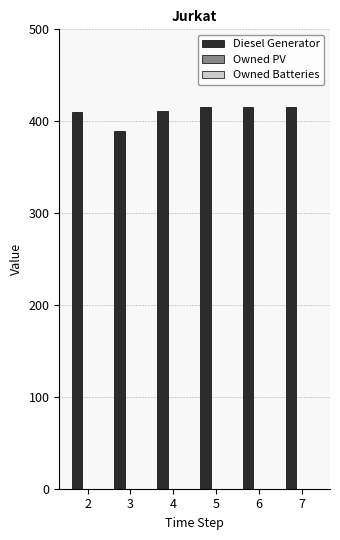

What is the difference between the maximum and minimum values?

26